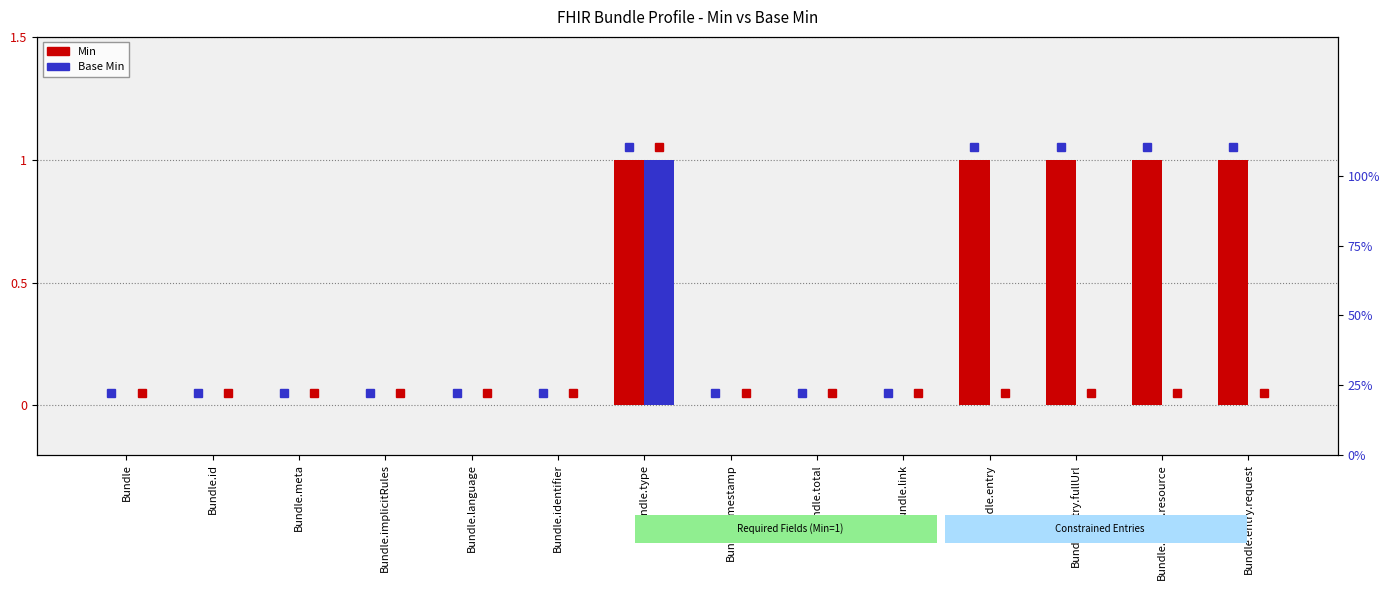

What is the difference between the maximum and minimum values in the Min series?

1